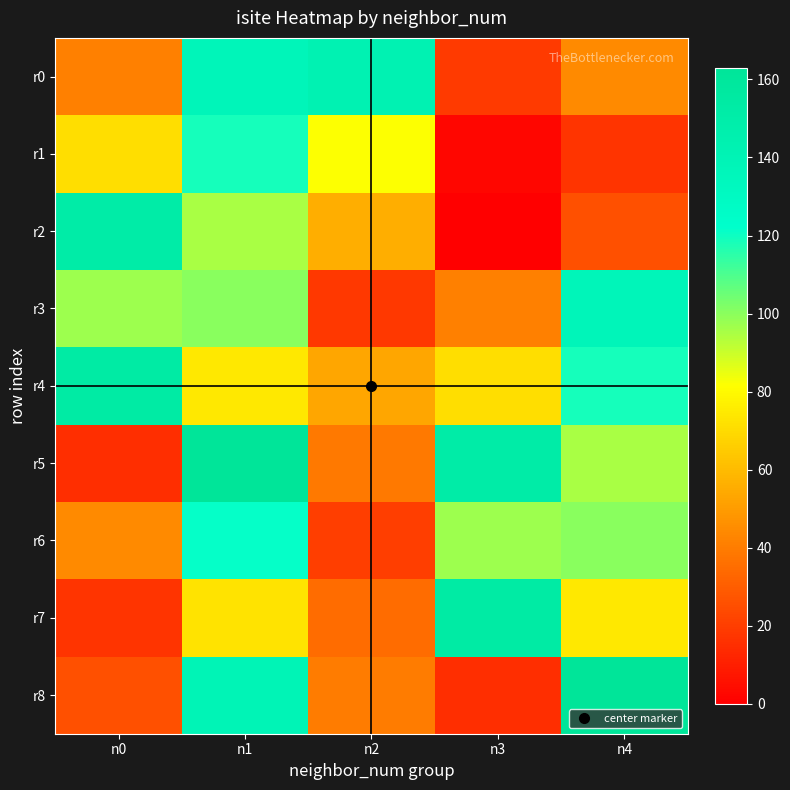

What is the total value across all series at n3?

550